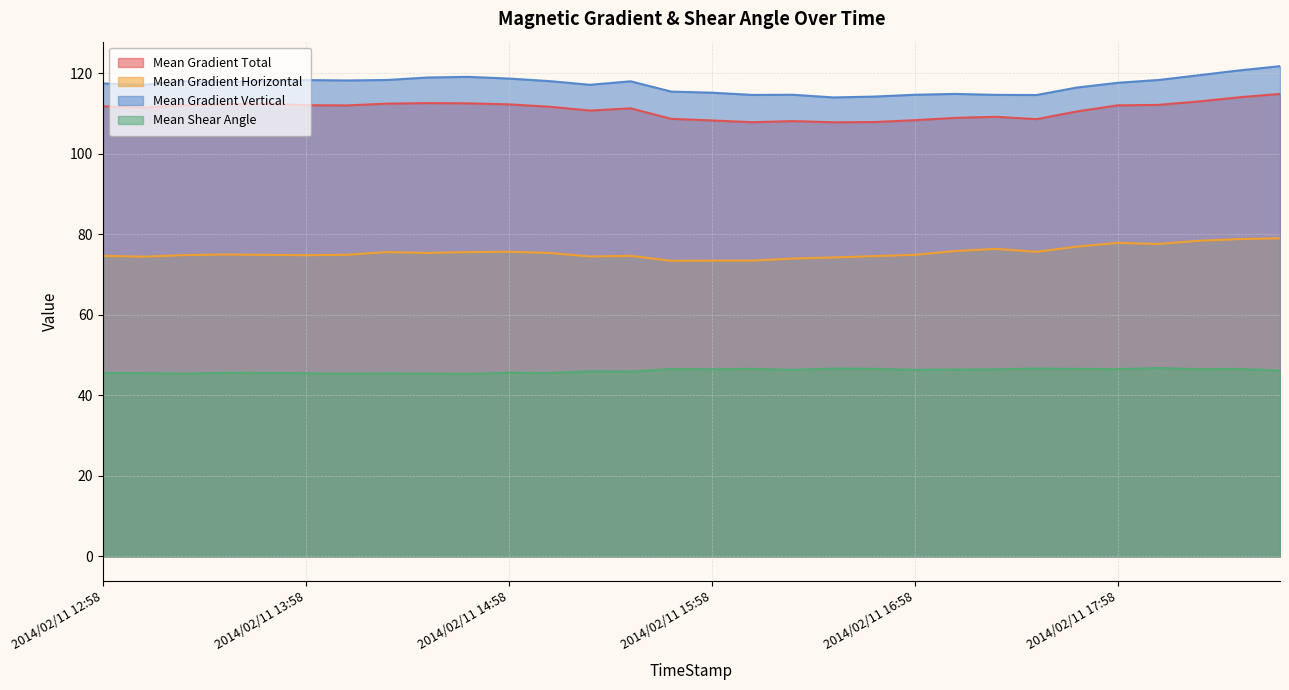

Between 2014/02/11 15:22 and 2014/02/11 17:10, which series saw the biggest shift?

Mean Gradient Vertical